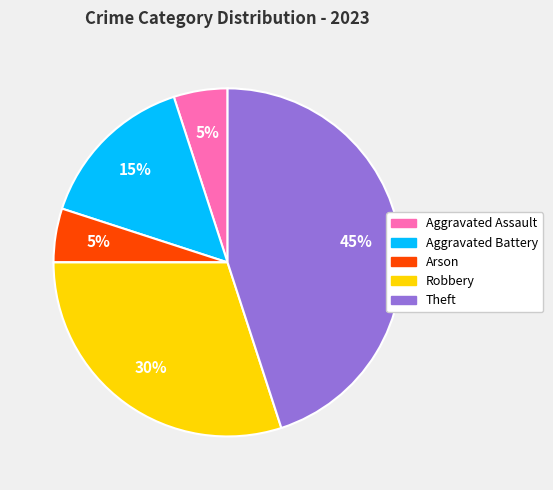

Does any single category account for the majority?

No